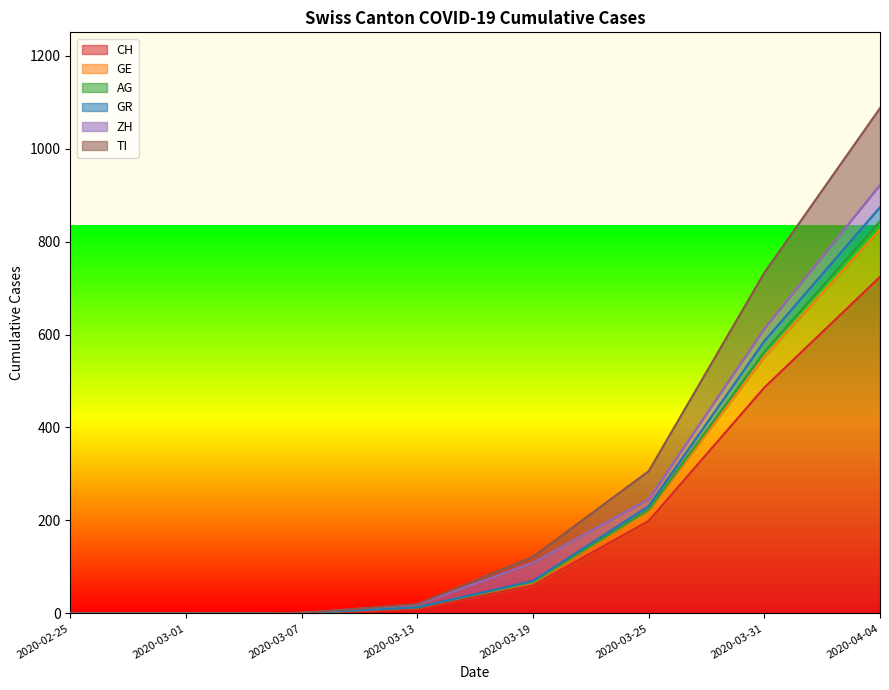

List the labels in order of GE value, largest first.

2020-04-04, 2020-03-31, 2020-03-25, 2020-03-19, 2020-03-13, 2020-03-07, 2020-02-25, 2020-03-01